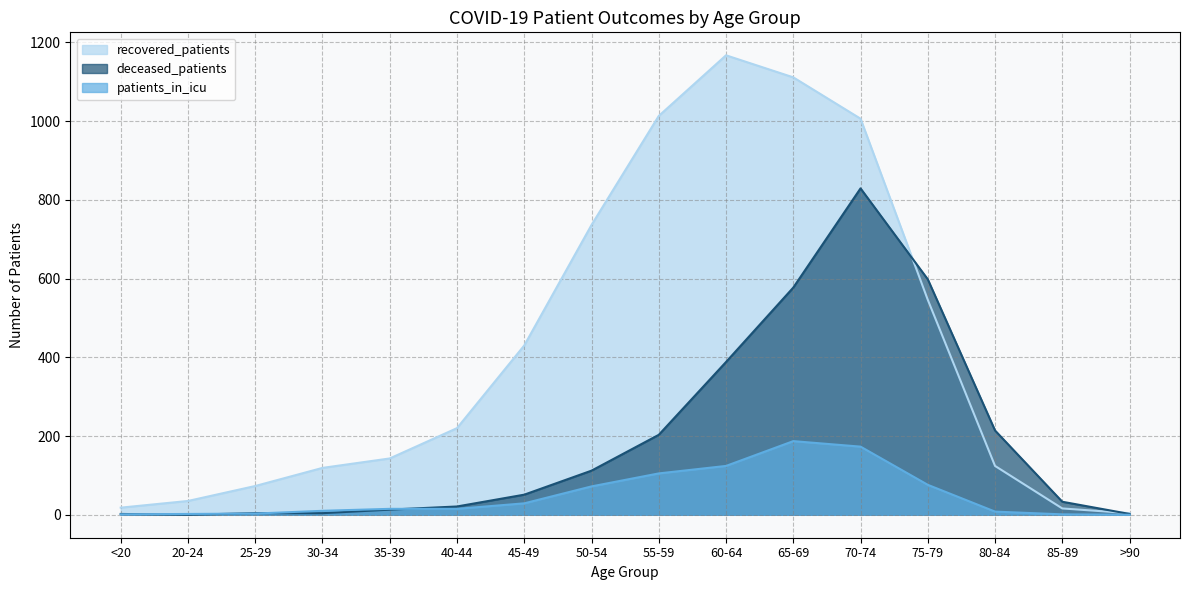

At which category is the sum across all series the highest?

70-74